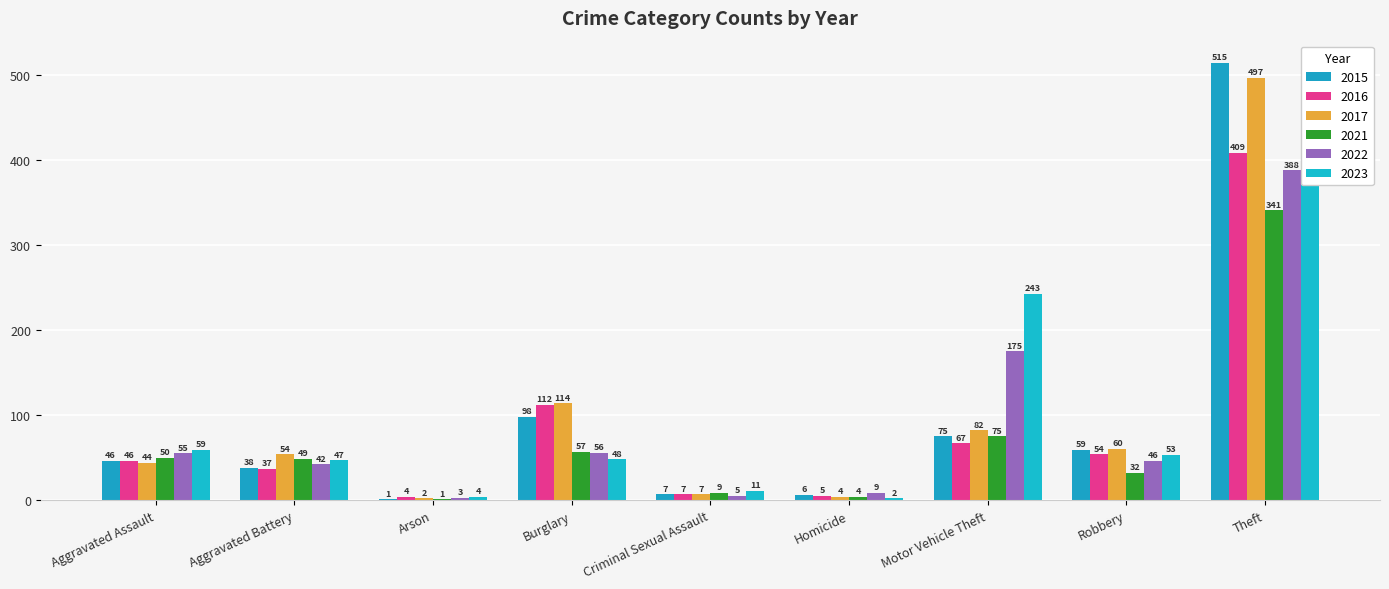

The 2021 series shows 9 at Criminal Sexual Assault. True or false?

True